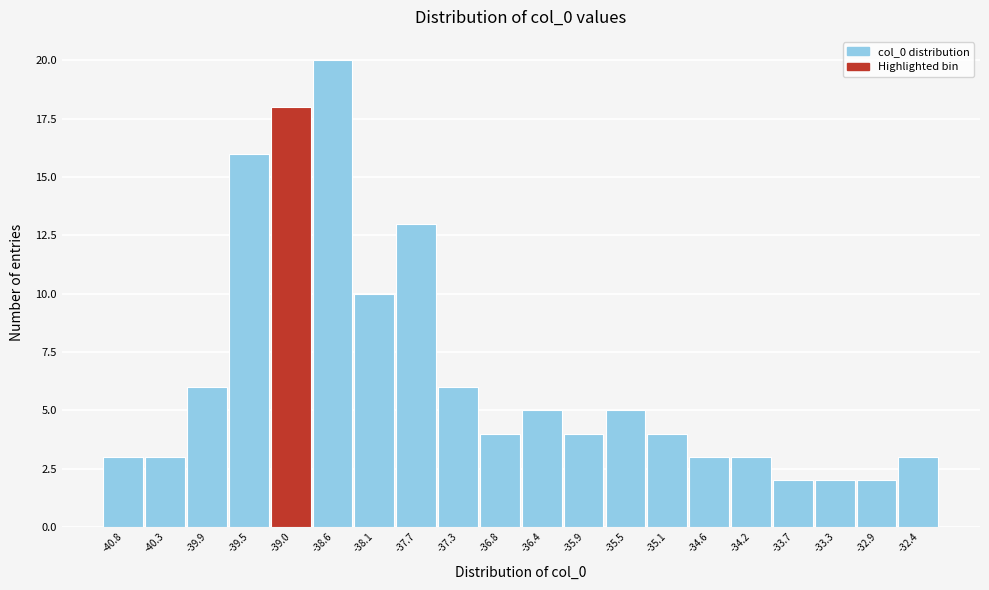

Reading left to right, list every bar in this chart as the range it spans on the x-axis followed by its height. Neither the bar edges nor the heights are printed on the chart, so give them approximately, as read against the axes.

-41.00 to -40.56: 3
-40.56 to -40.12: 3
-40.12 to -39.68: 6
-39.68 to -39.24: 16
-39.24 to -38.80: 18
-38.80 to -38.36: 20
-38.36 to -37.92: 10
-37.92 to -37.48: 13
-37.48 to -37.04: 6
-37.04 to -36.60: 4
-36.60 to -36.16: 5
-36.16 to -35.72: 4
-35.72 to -35.28: 5
-35.28 to -34.84: 4
-34.84 to -34.40: 3
-34.40 to -33.96: 3
-33.96 to -33.52: 2
-33.52 to -33.08: 2
-33.08 to -32.64: 2
-32.64 to -32.20: 3